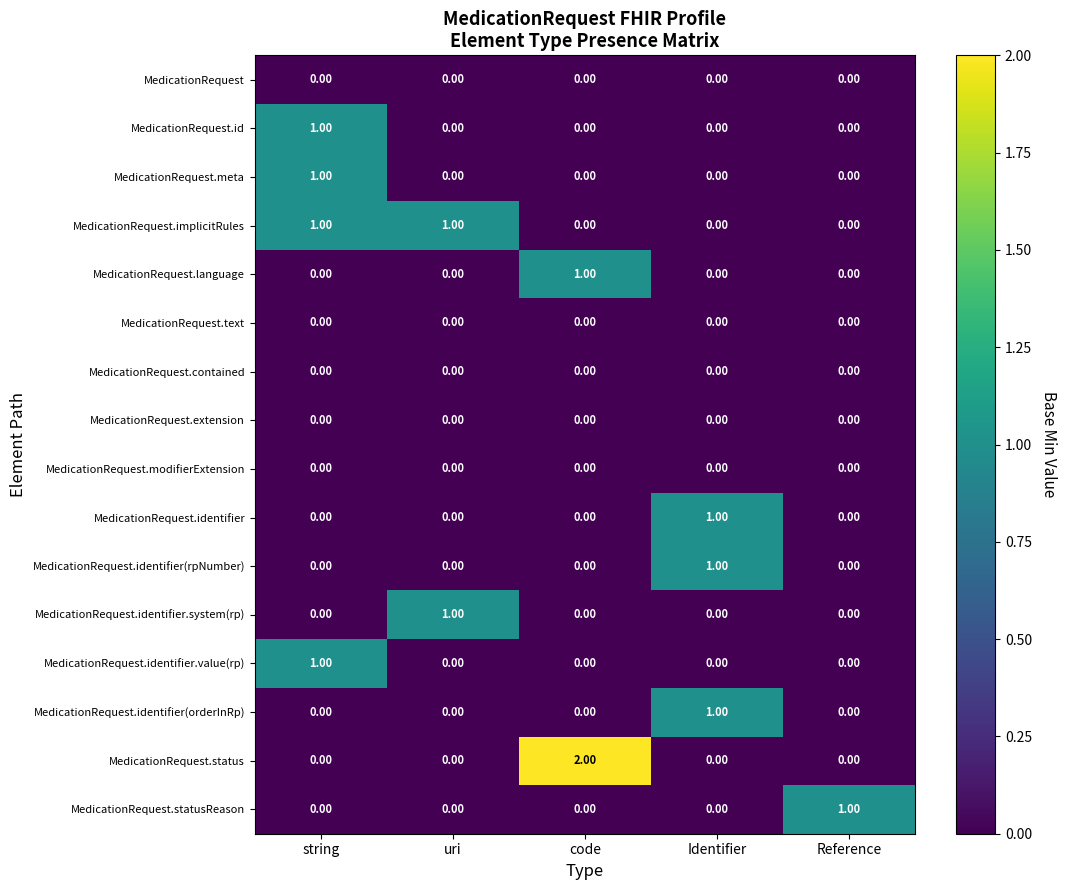

Which series changed the most between code and Identifier?

MedicationRequest.status